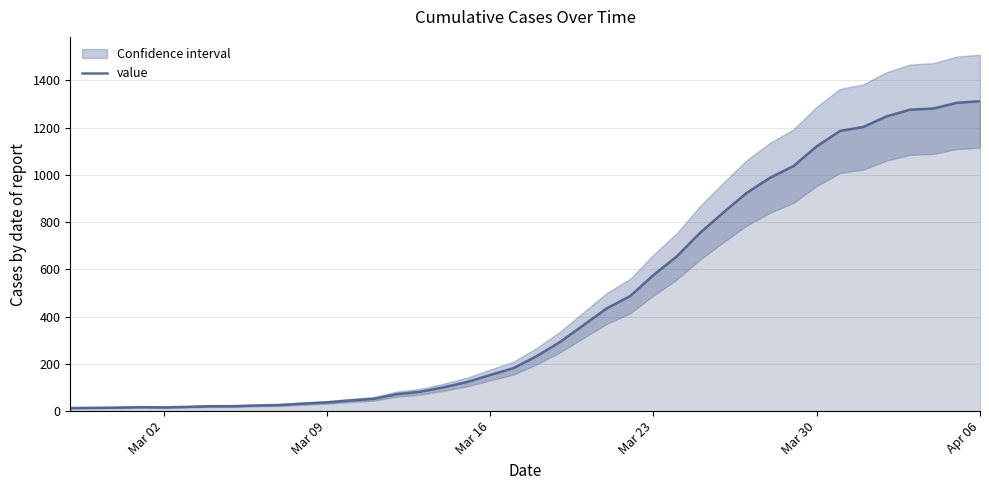

The value of value at Apr 06 is 1312. True or false?

True